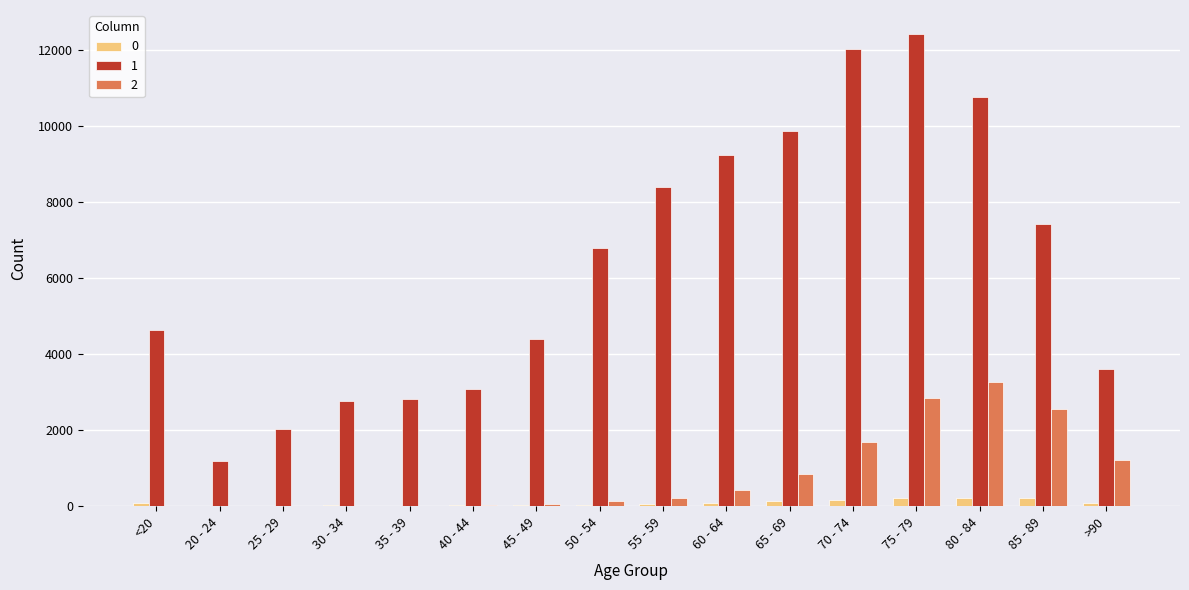

What is the sum of the 2 values at >90 and <20?

1242